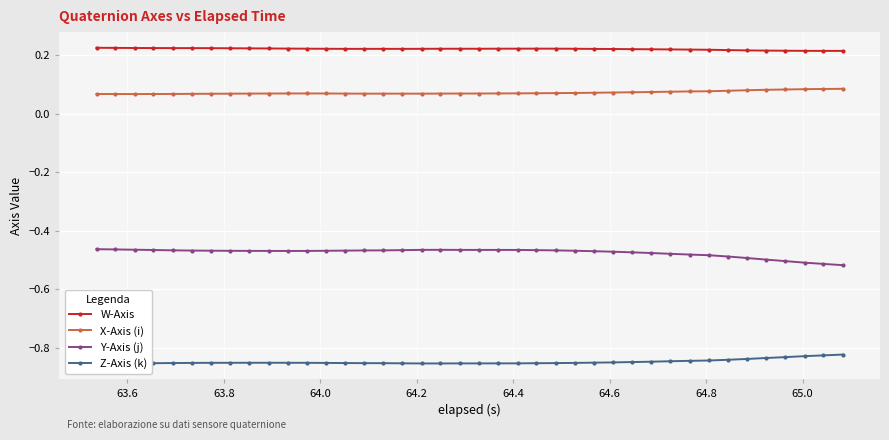

Which series has the widest spread of values?

Y-Axis (j)